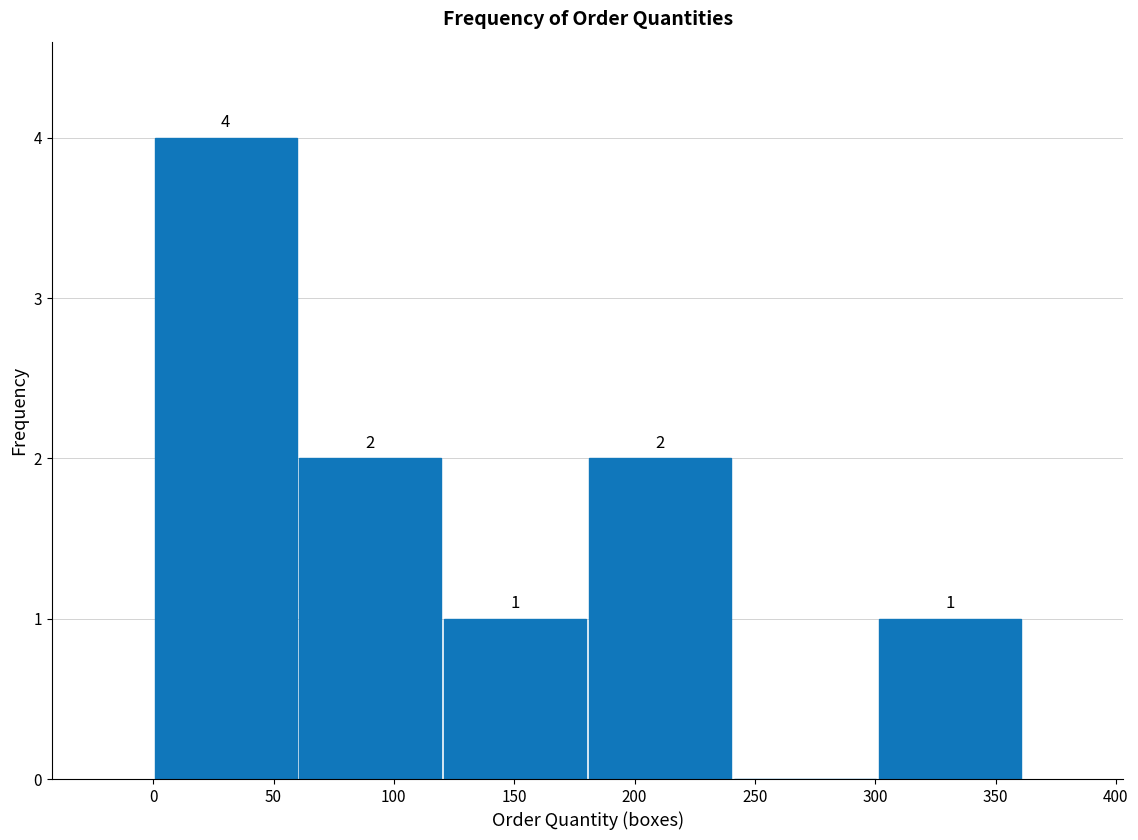

Which range on the x-axis has the tallest bar?

0 to 60